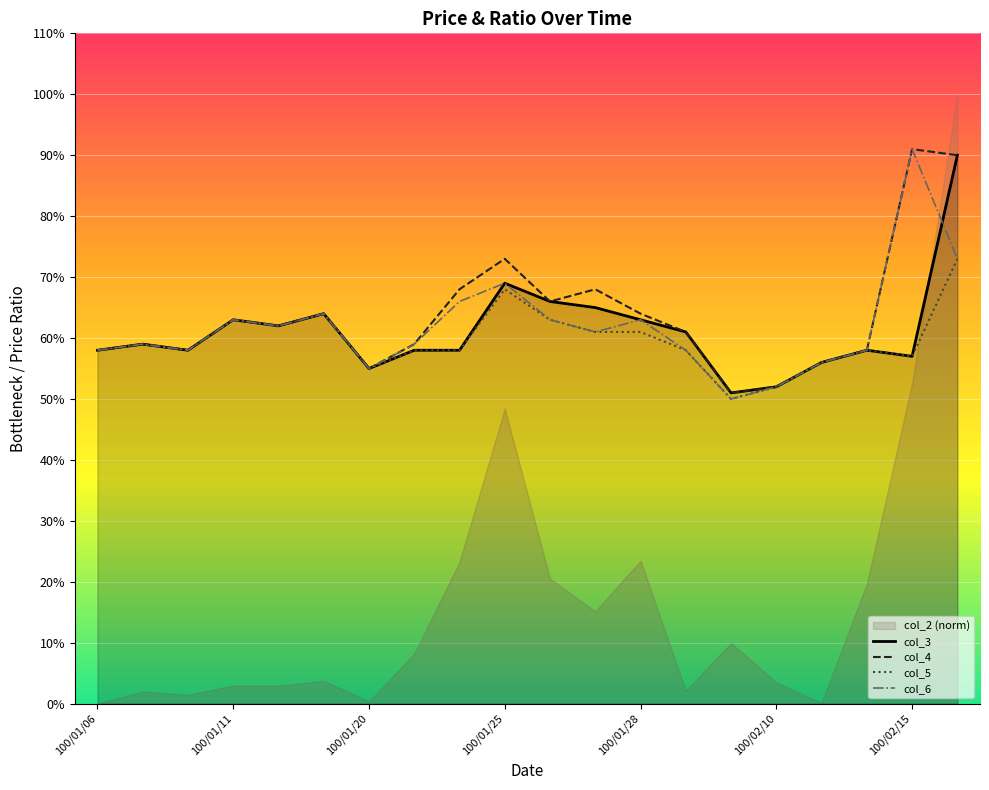

Count the col_5 values in the range 0 to 1.

20